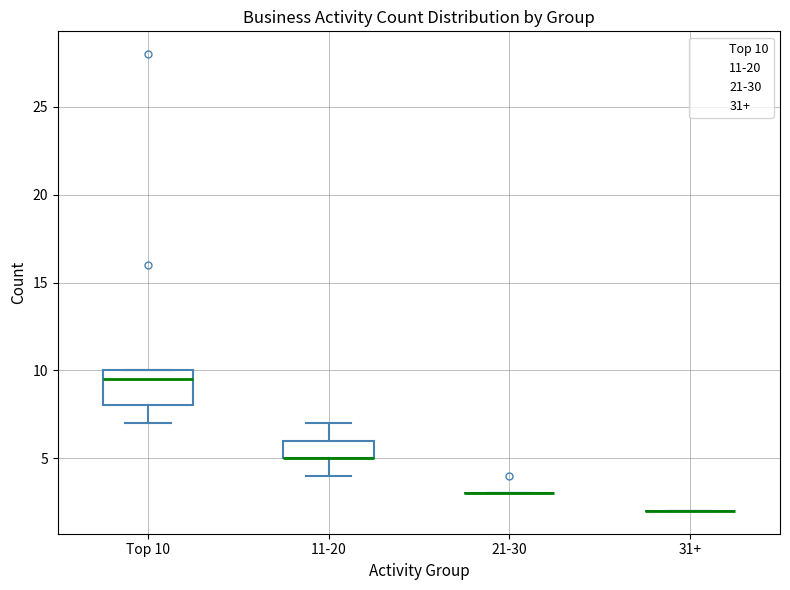

Reading left to right, read every box against the y-axis: the position of its median line, the range the box covers, and the ends of its whiskers. The values are not printed on the chart, so give them approximately, as read against the axis.

Top 10: median 9.5, box 8.0 to 10.0, whiskers 7.0 to 10.0
11-20: median 5.0 (drawn on the box's lower edge), box 5.0 to 6.0, whiskers 4.0 to 7.0
21-30: box collapsed to a line at 3.0, whiskers 3.0 to 3.0
31+: box collapsed to a line at 2.0, whiskers 2.0 to 2.0